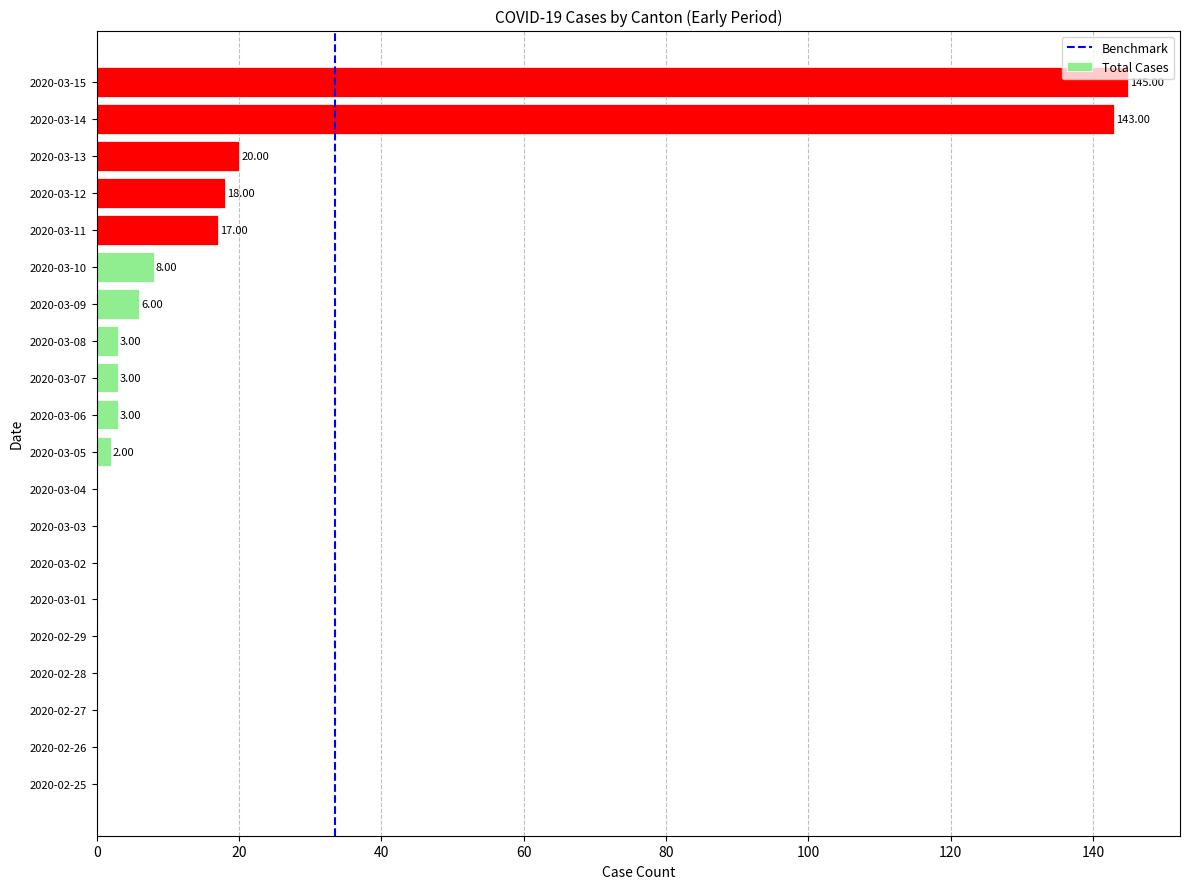

Are the bars horizontal?

Yes